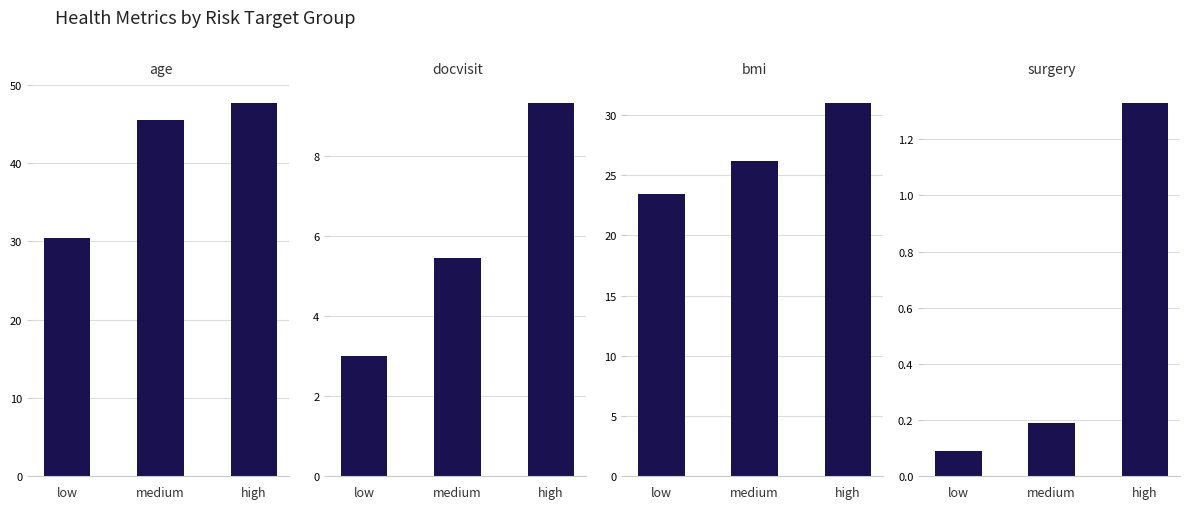

What is the minimum value shown in the chart?

0.1